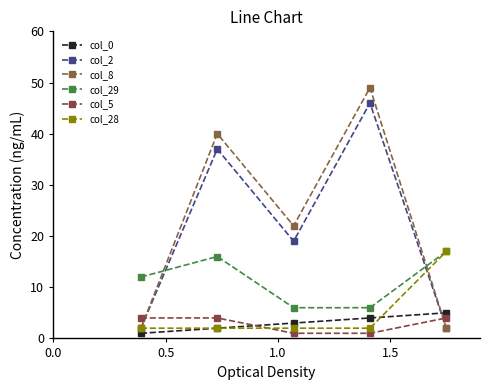

How many series are shown in this chart?

6